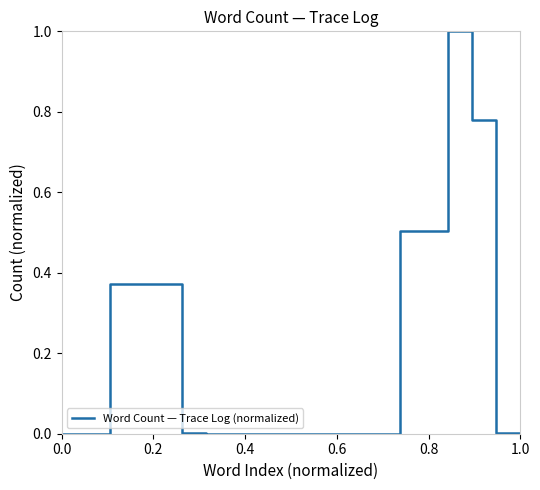

What is the difference between the maximum and minimum values?

1.0